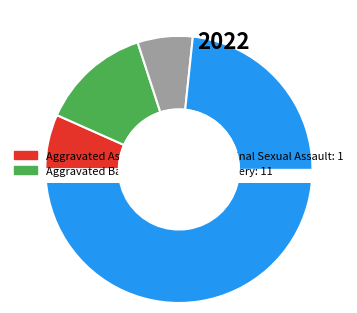

True or false: Robbery accounts for 73% of the total.

True